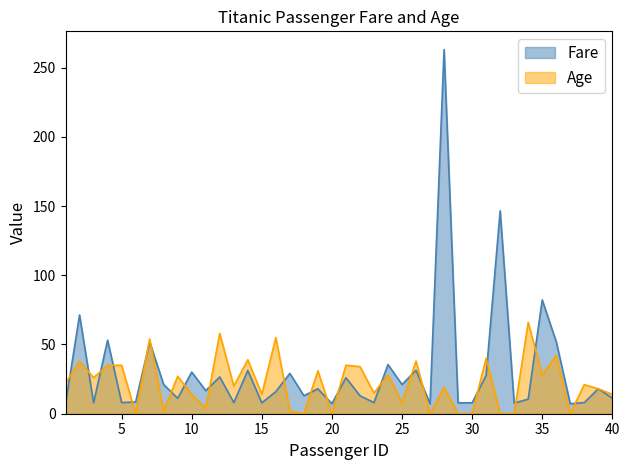

Count the number of data series in this chart.

2